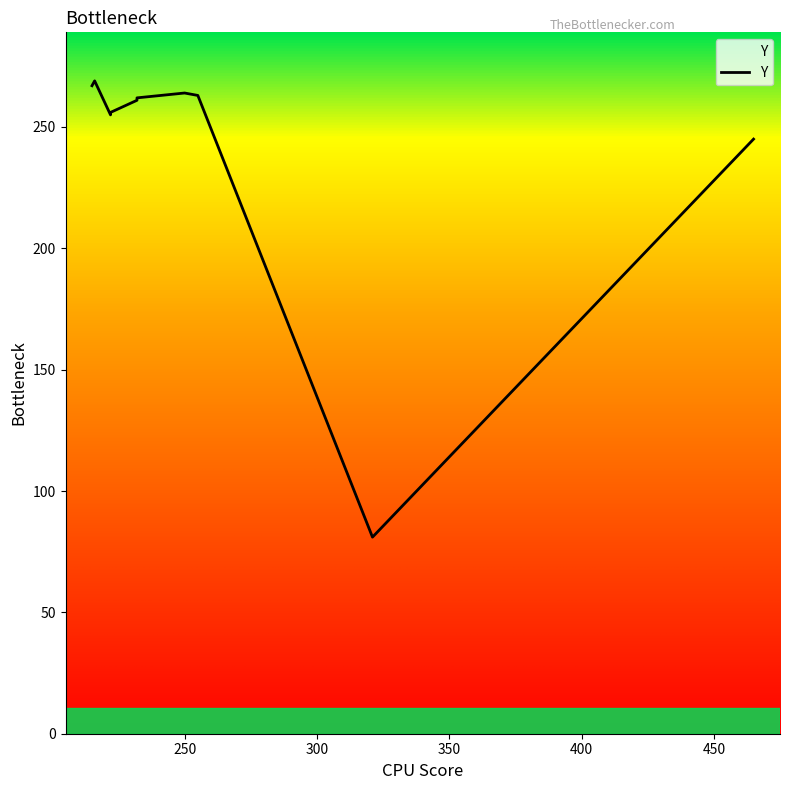

What is the difference between the maximum and second lowest values?

24